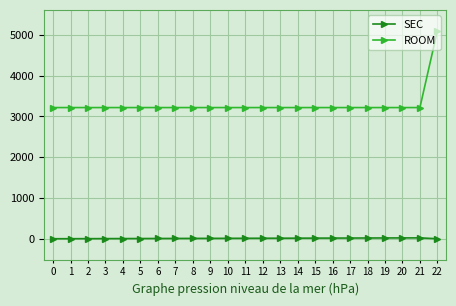

True or false: SEC has a value of 1 at 0.

True